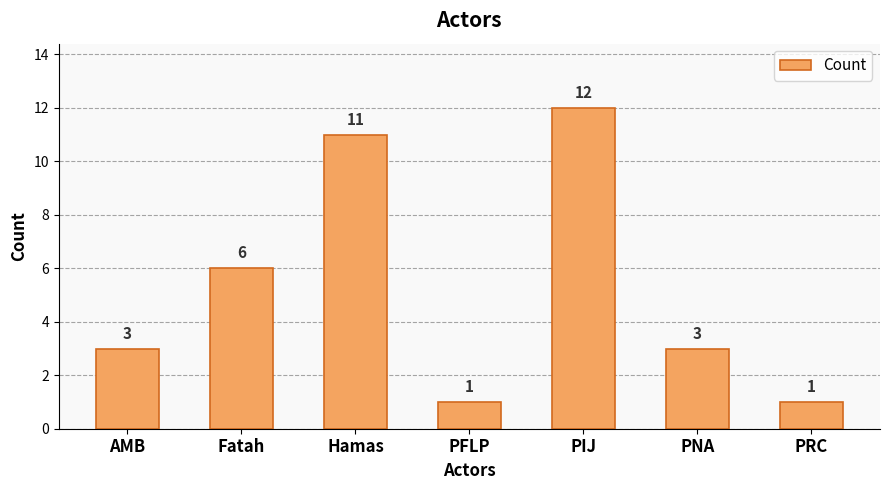

How many bars are there in total?

7